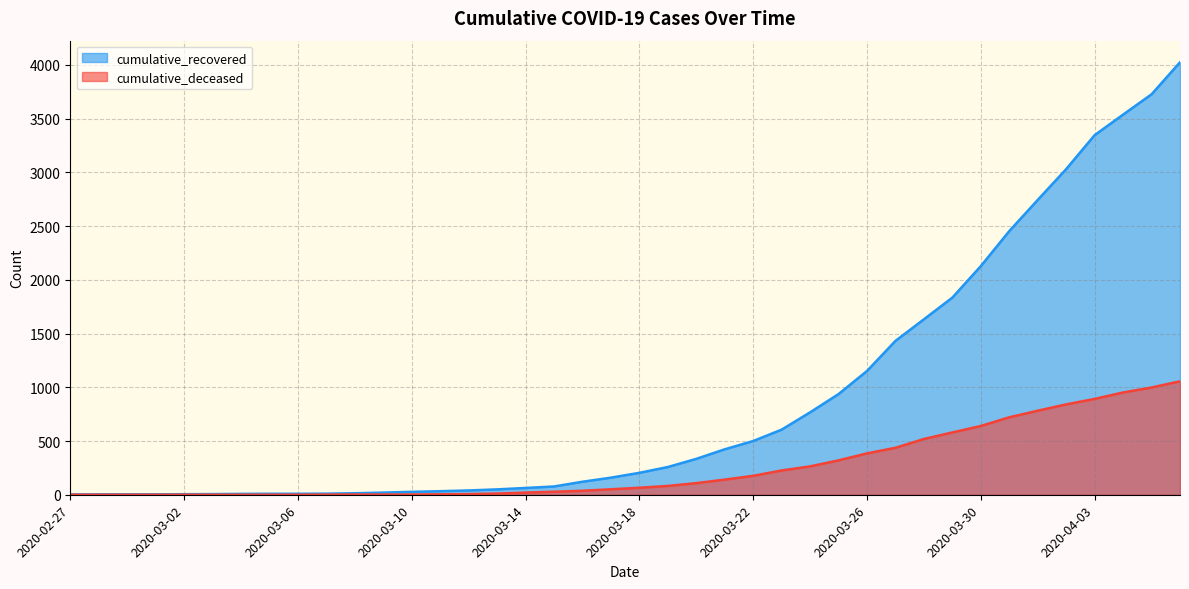

Reading right to left, what are all the values shown in this chart?

cumulative_recovered: 4025	3727	3538	3347	3031	2744	2454	2128	1835	1633	1432	1152	937	767	606	500	423	334	258	204	159	121	77	63	50	40	33	27	20	14	10	9	9	8	6	5	4	4	4	3
cumulative_deceased: 1056	998	952	892	841	782	721	640	580	519	437	385	320	264	226	176	141	108	82	65	51	37	28	20	11	6	4	2	2	2	1	0	0	0	0	0	0	0	0	0